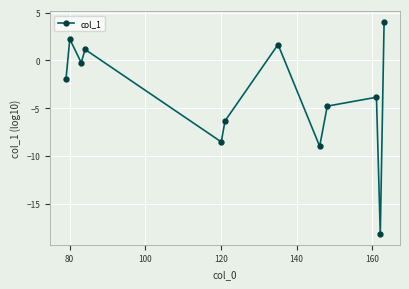

What is the average value?

-3.7